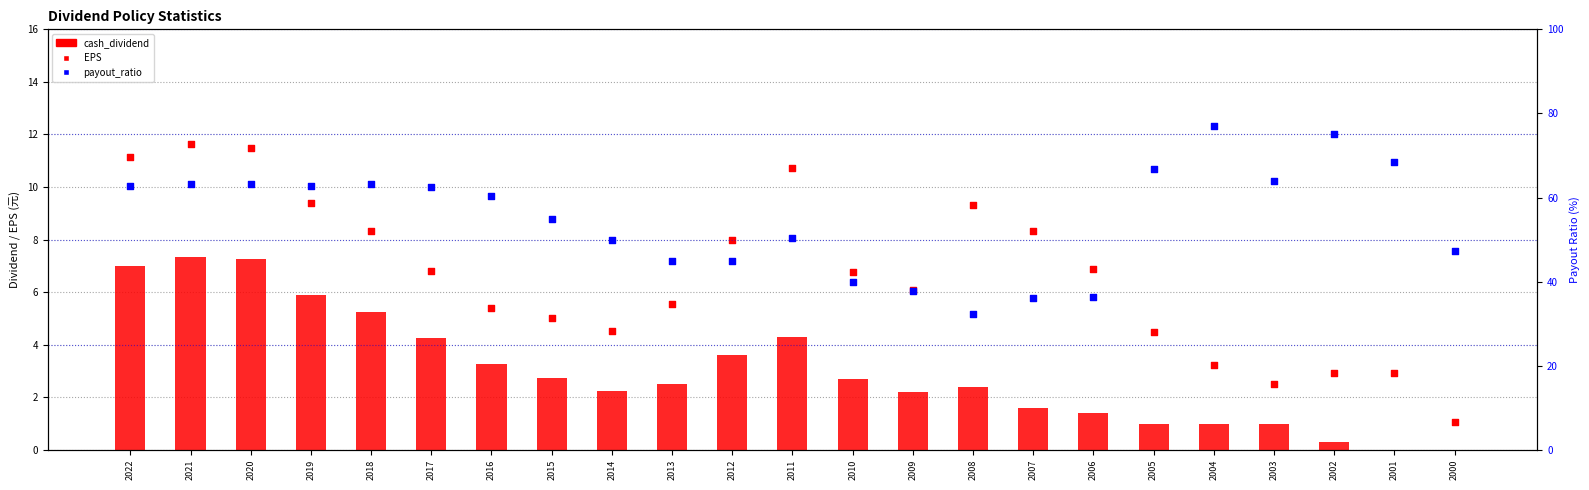

Which series contains the highest Y value?

payout_ratio